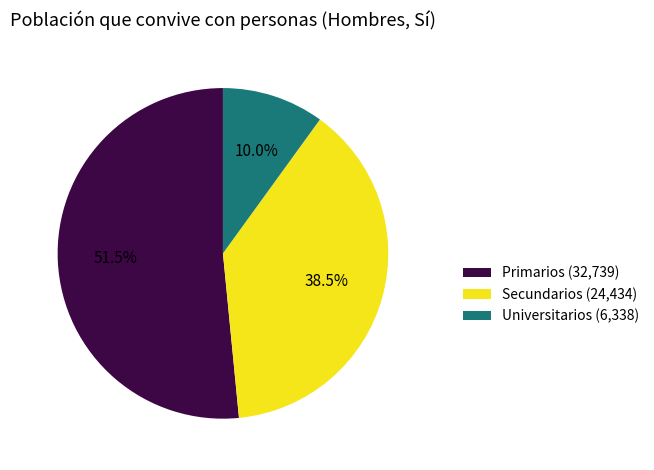

What is the smallest slice in the pie chart?

Universitarios